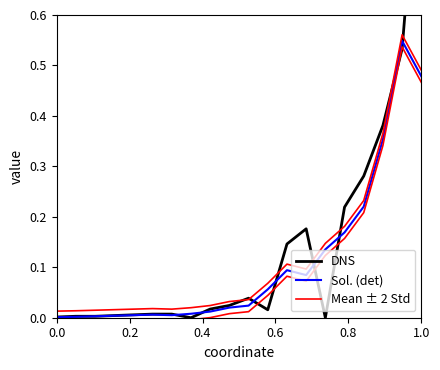

Is it true that Sol. (det) equals 0.0 at 9?

False